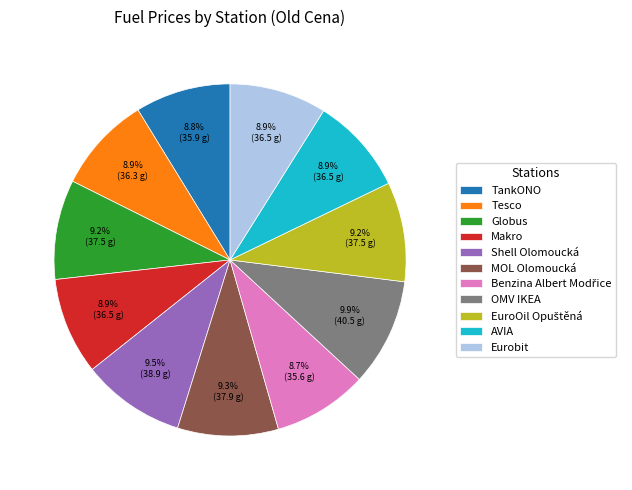

To the nearest percent, what portion does Tesco represent?

9%